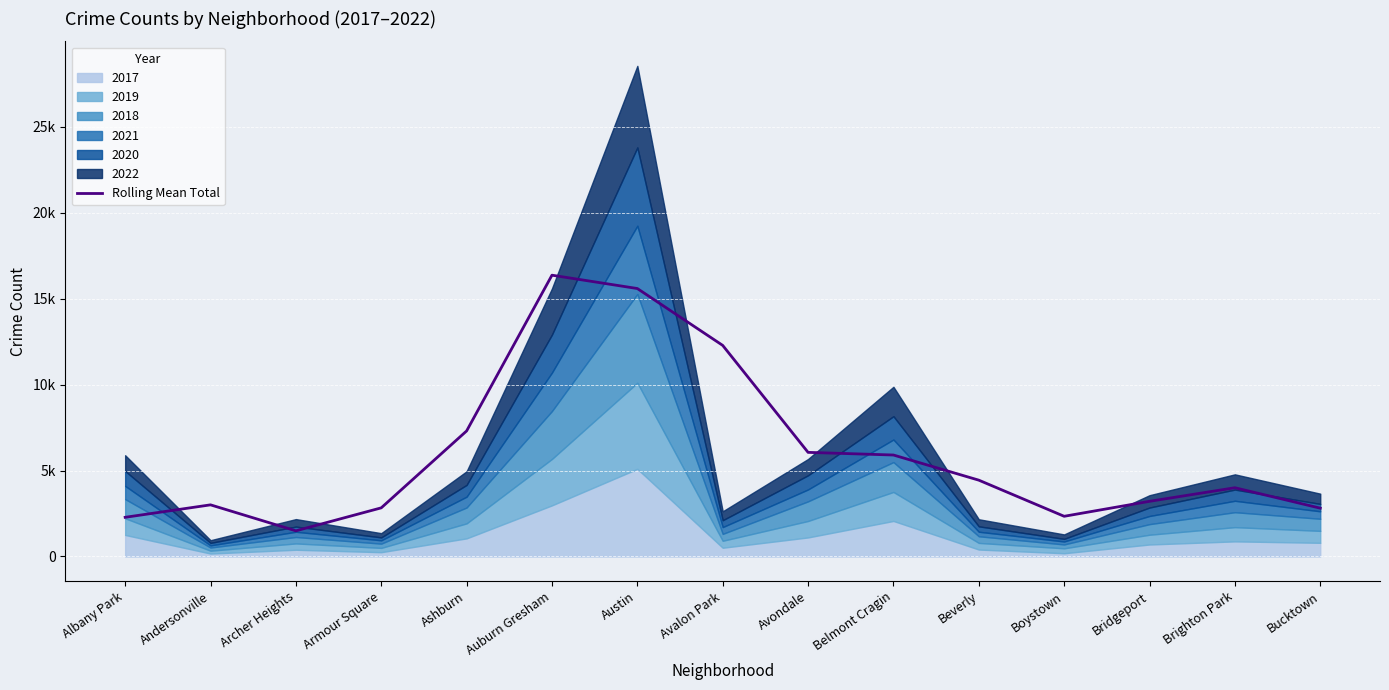

What is the label of the 7th point from the right?

Avondale